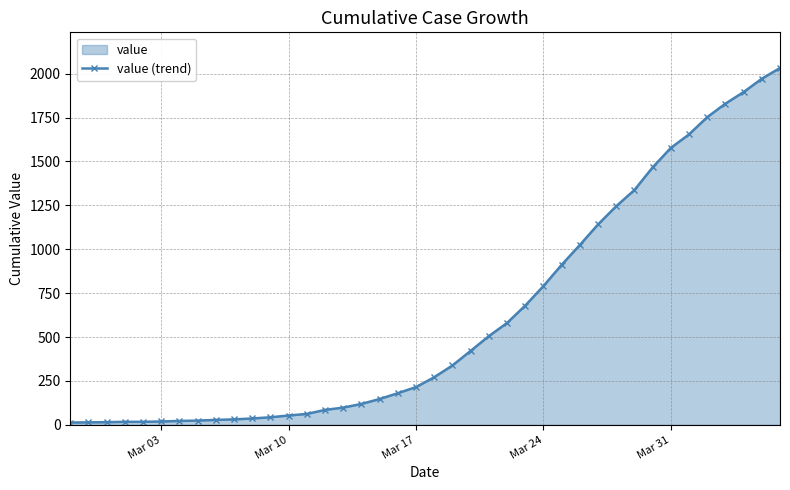

How many data points are less than 271?

20